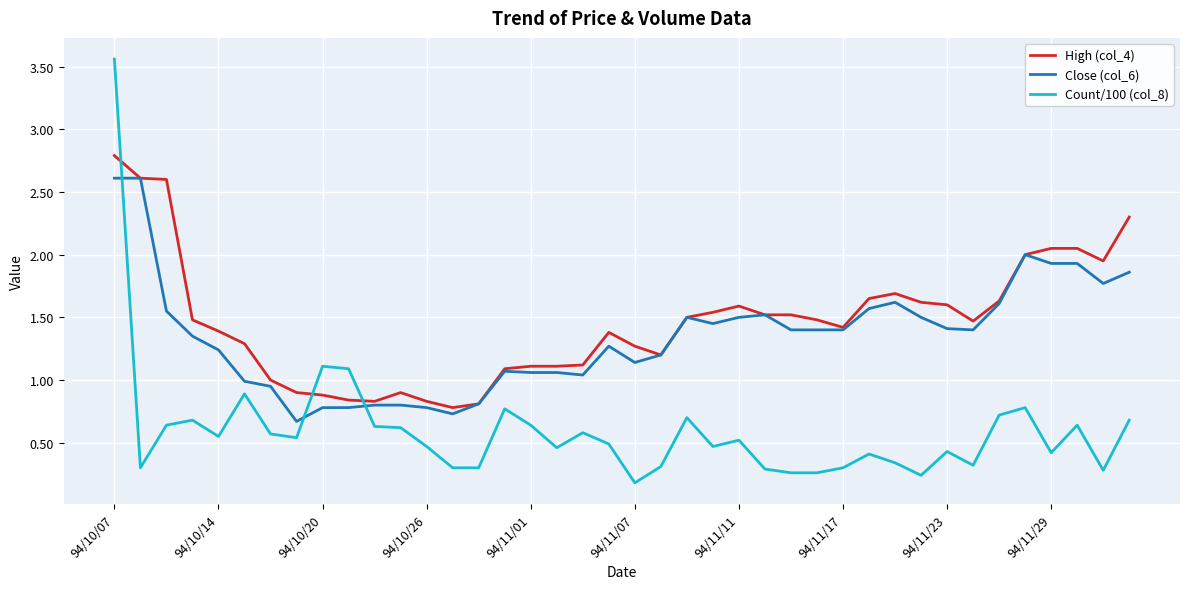

How many times do Close (col_6) and Count/100 (col_8) cross each other?

3